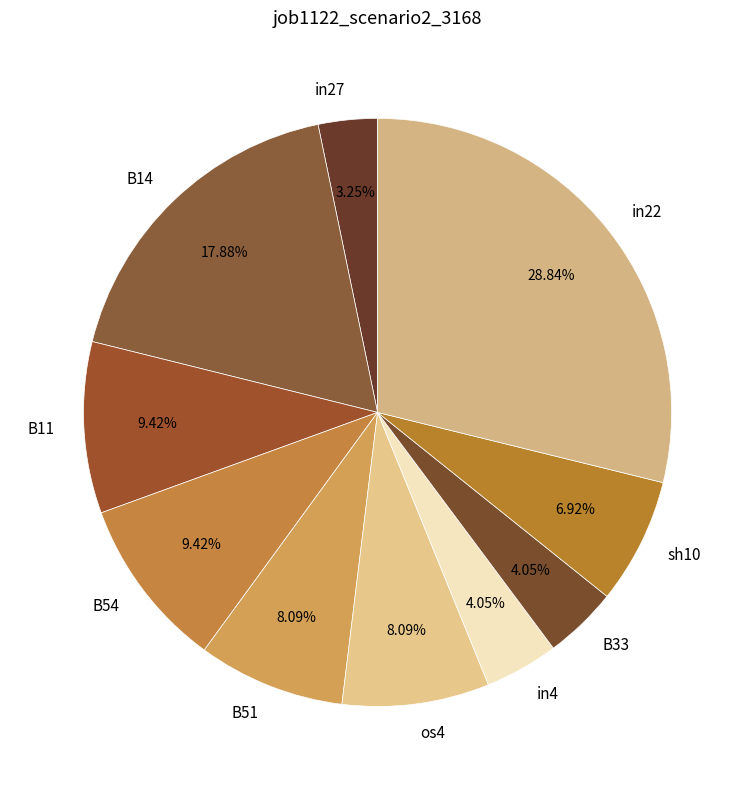

Which slice is the largest?

in22